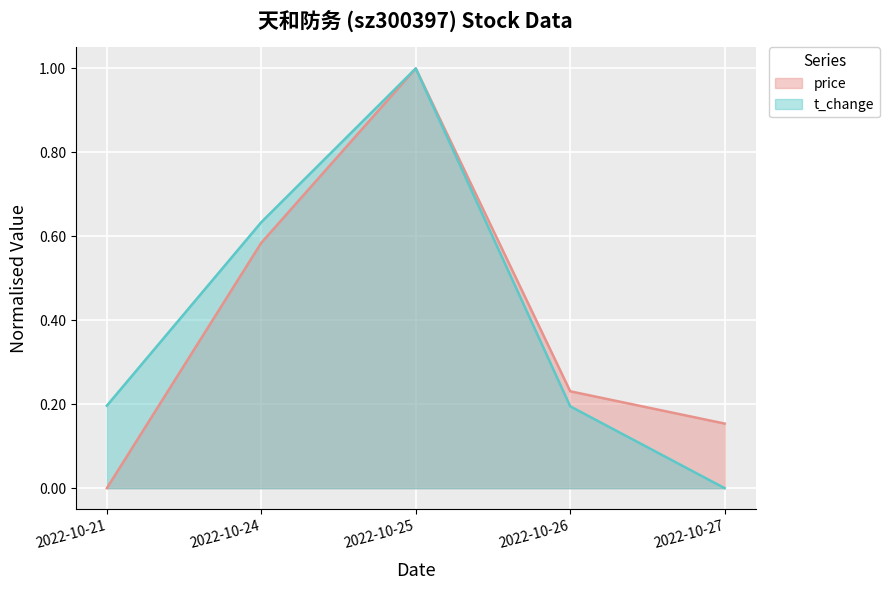

At which category is the sum across all series the highest?

2022-10-25